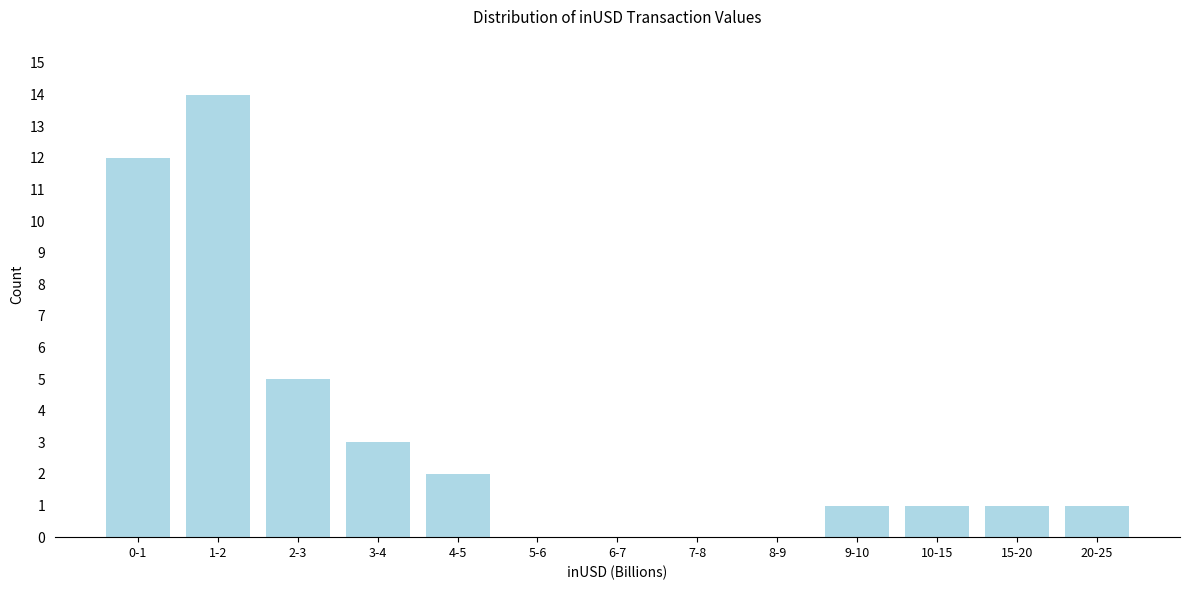

What is the maximum value shown in the chart?

14